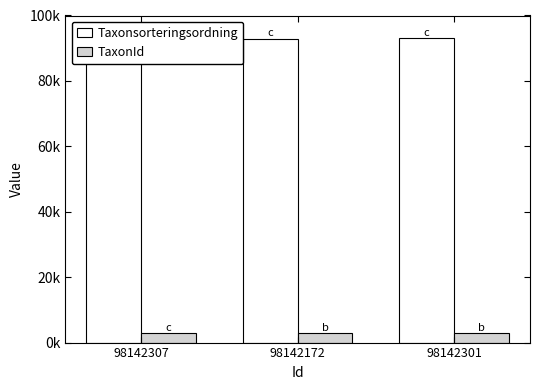

What is the difference between the Taxonsorteringsordning values at 98142172 and 98142307?

219